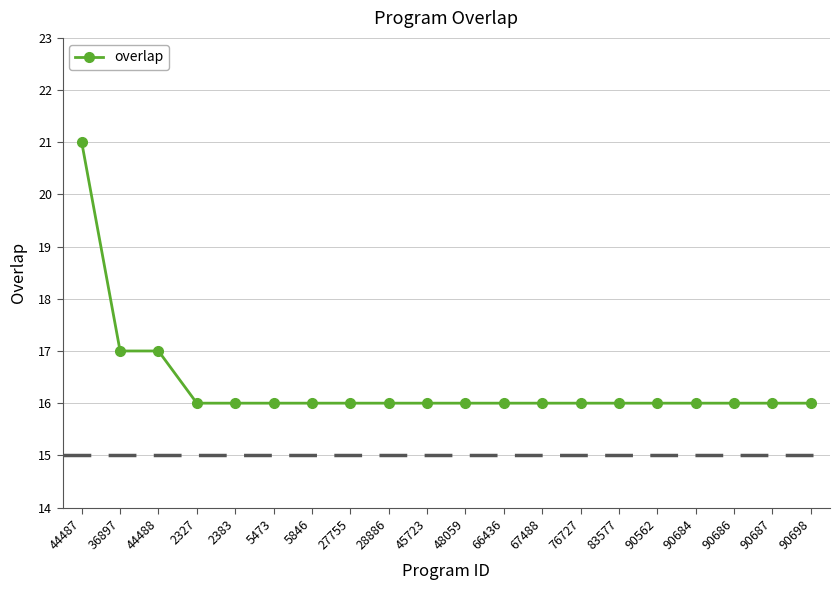

What is the value of the 6th point from the left?

16